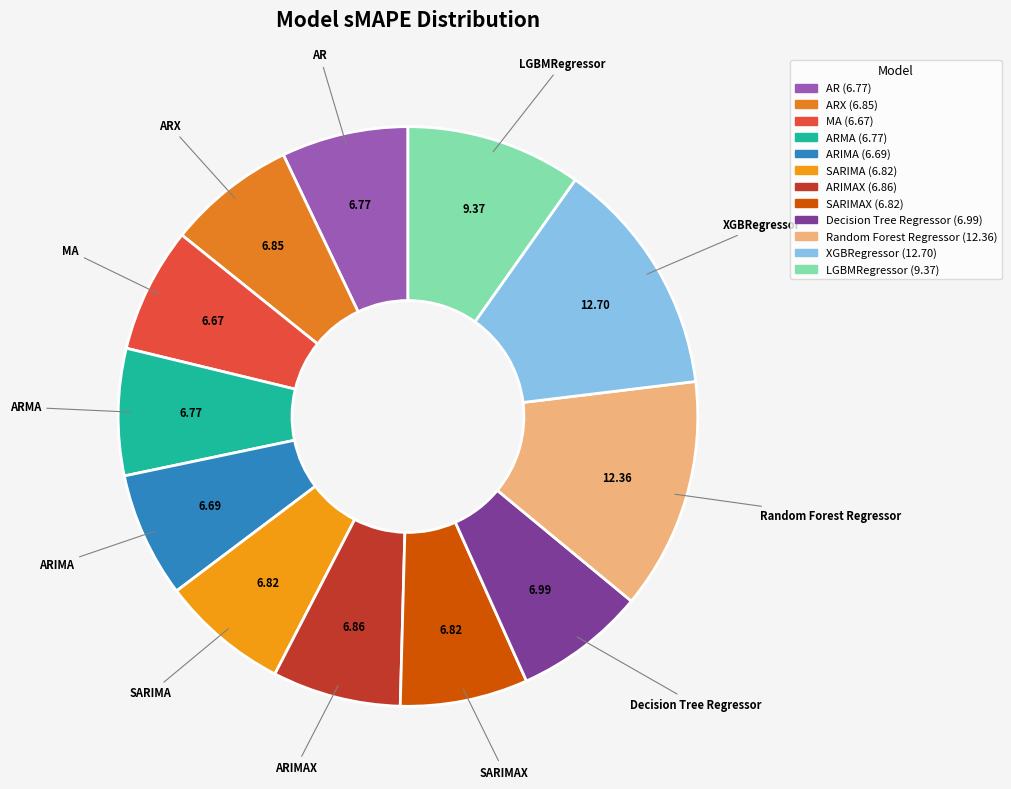

Count the number of slices in the pie.

12